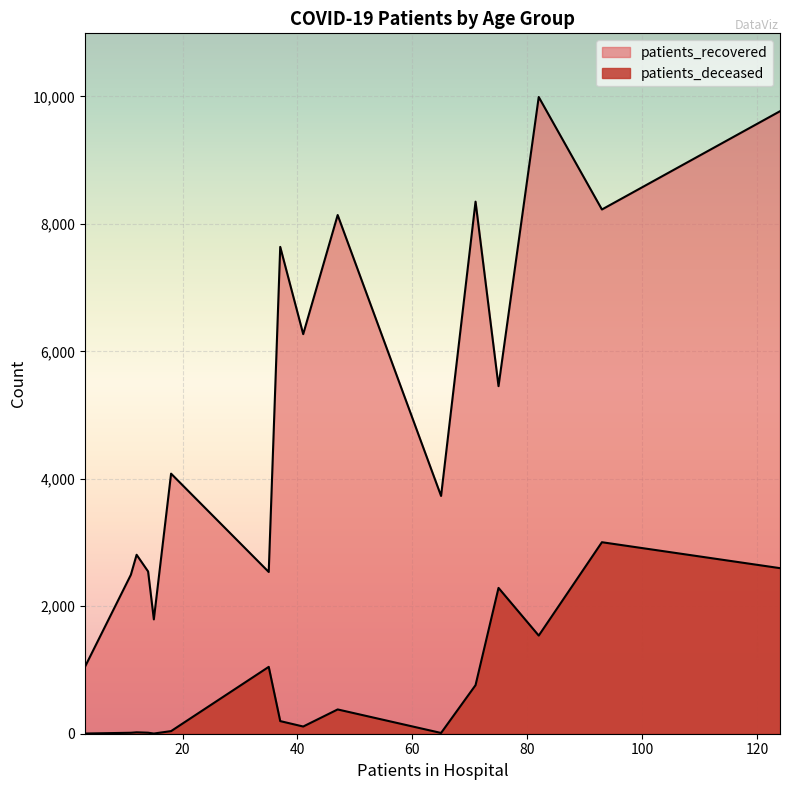

How many lines are shown in the chart?

2